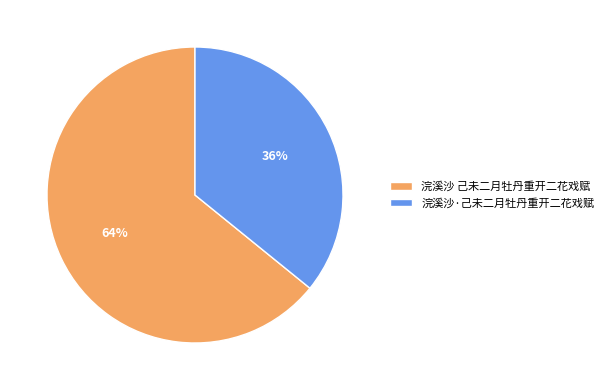

To the nearest percent, what percentage of the pie is 浣溪沙 己未二月牡丹重开二花戏赋?

64%